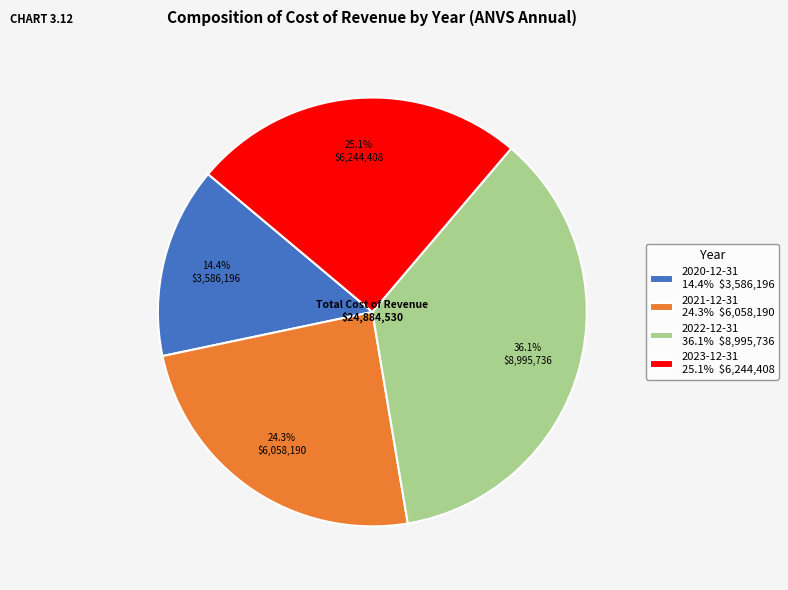

Does 2021-12-31 represent more than half of the total?

No